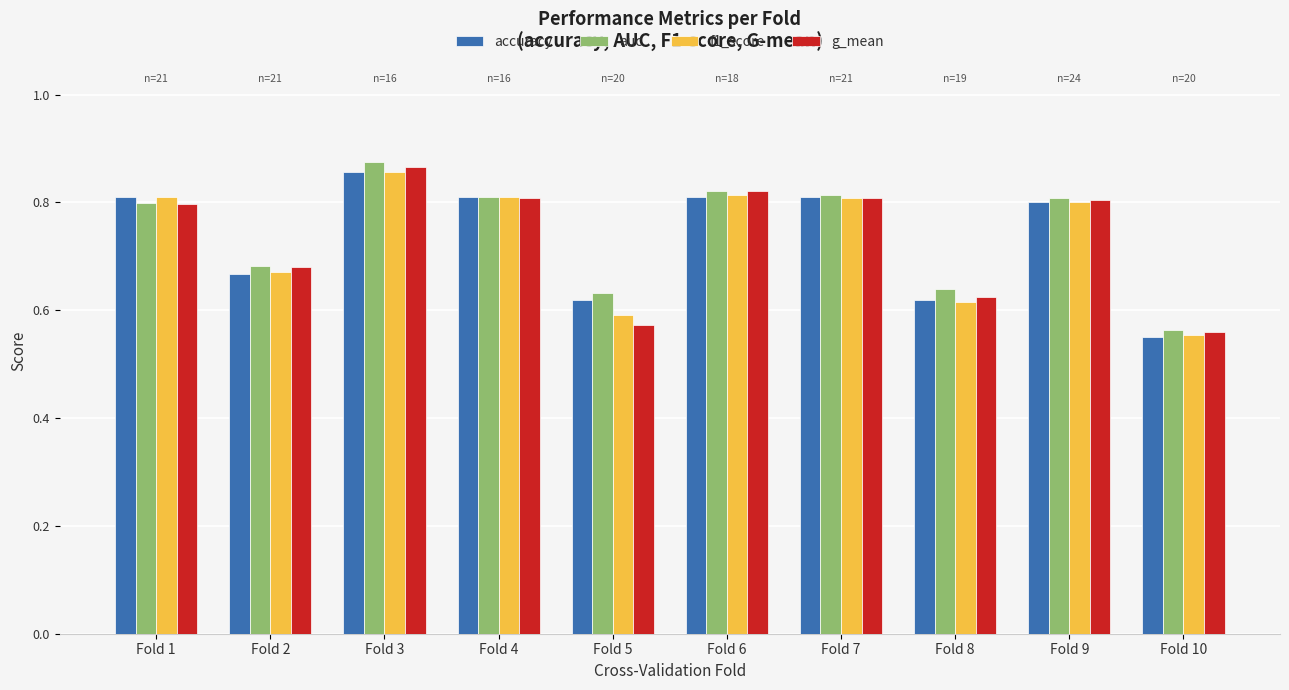

The g_mean series shows 0.8 at Fold 9. True or false?

True